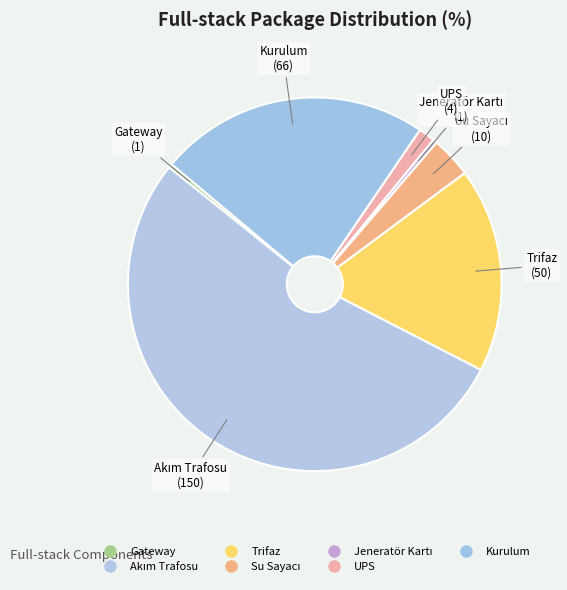

What is the total percentage of Jeneratör Kartı and Gateway?

0.7%